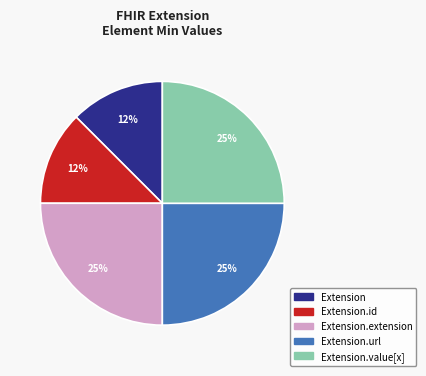

Does any single category account for the majority?

No